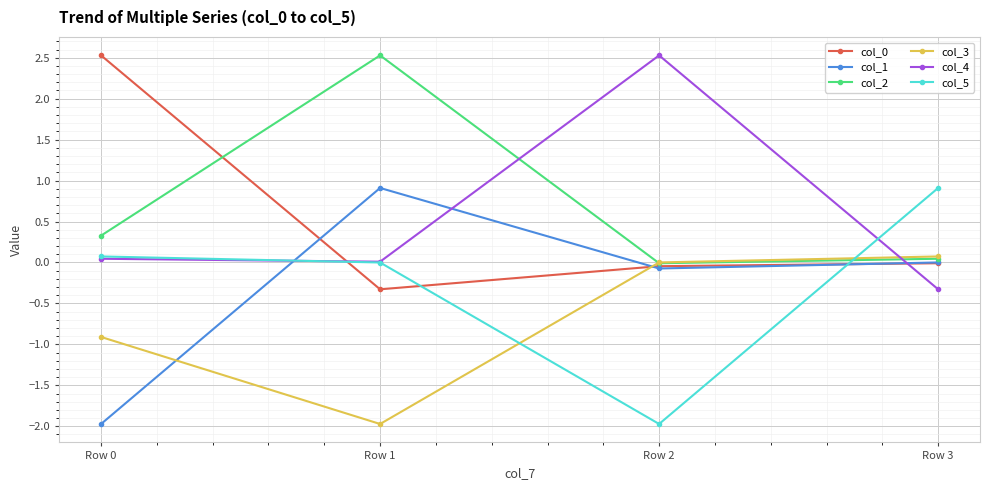

After their last crossing, which series has the higher values: col_4 or col_1?

col_1